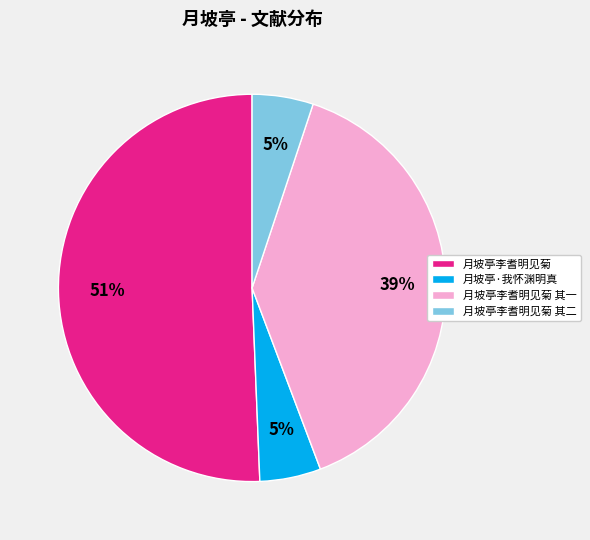

How many segments does this pie chart have?

4